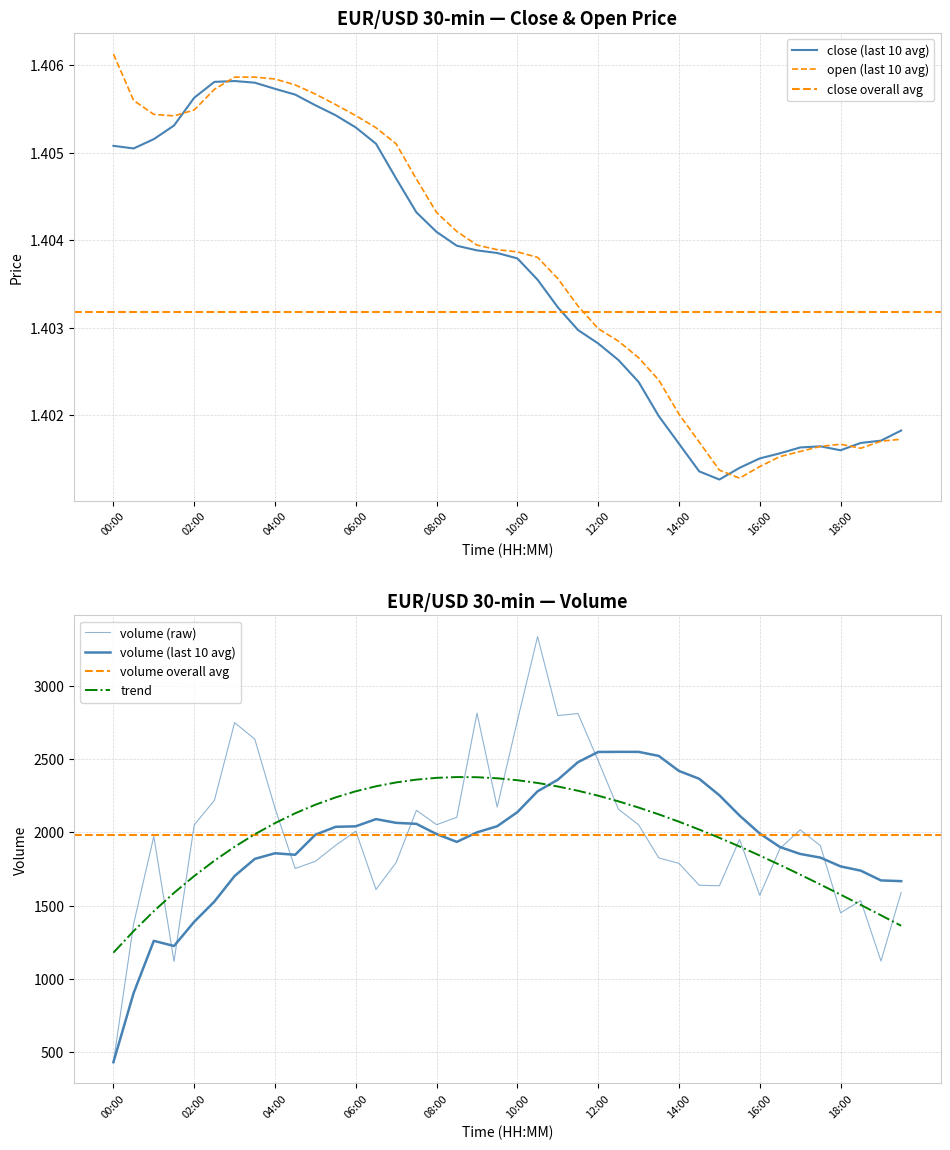

Which series has the widest spread of values?

volume_avg